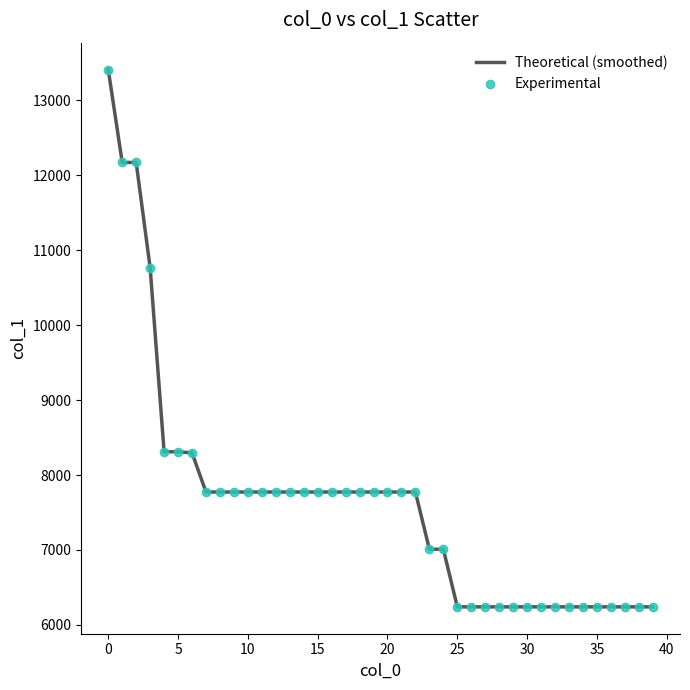

What is the greatest value displayed?

13410.2